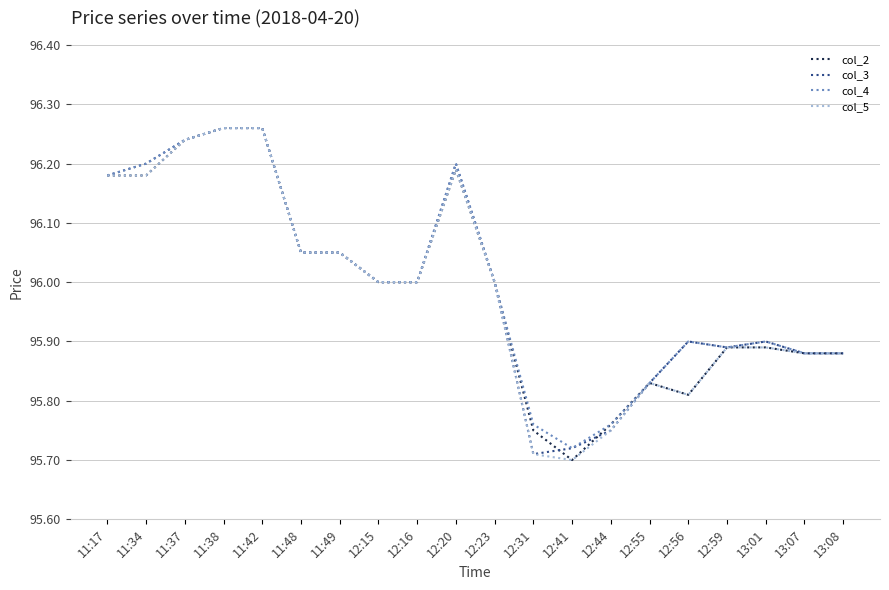

What position from the right is 12:20?

11